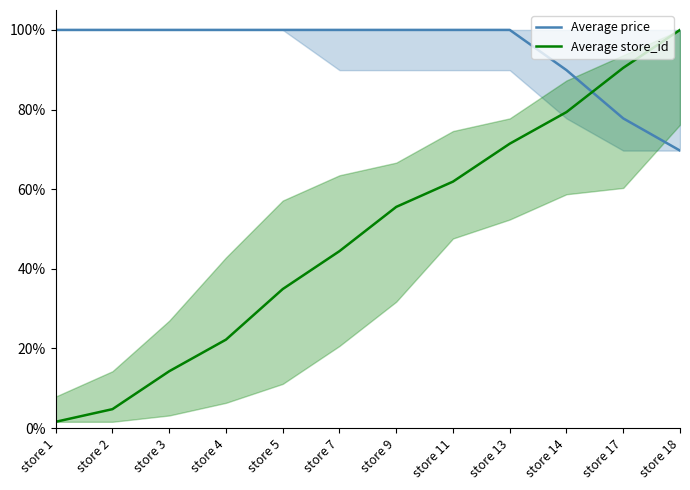

How many data points in Average price are less than 100?

3